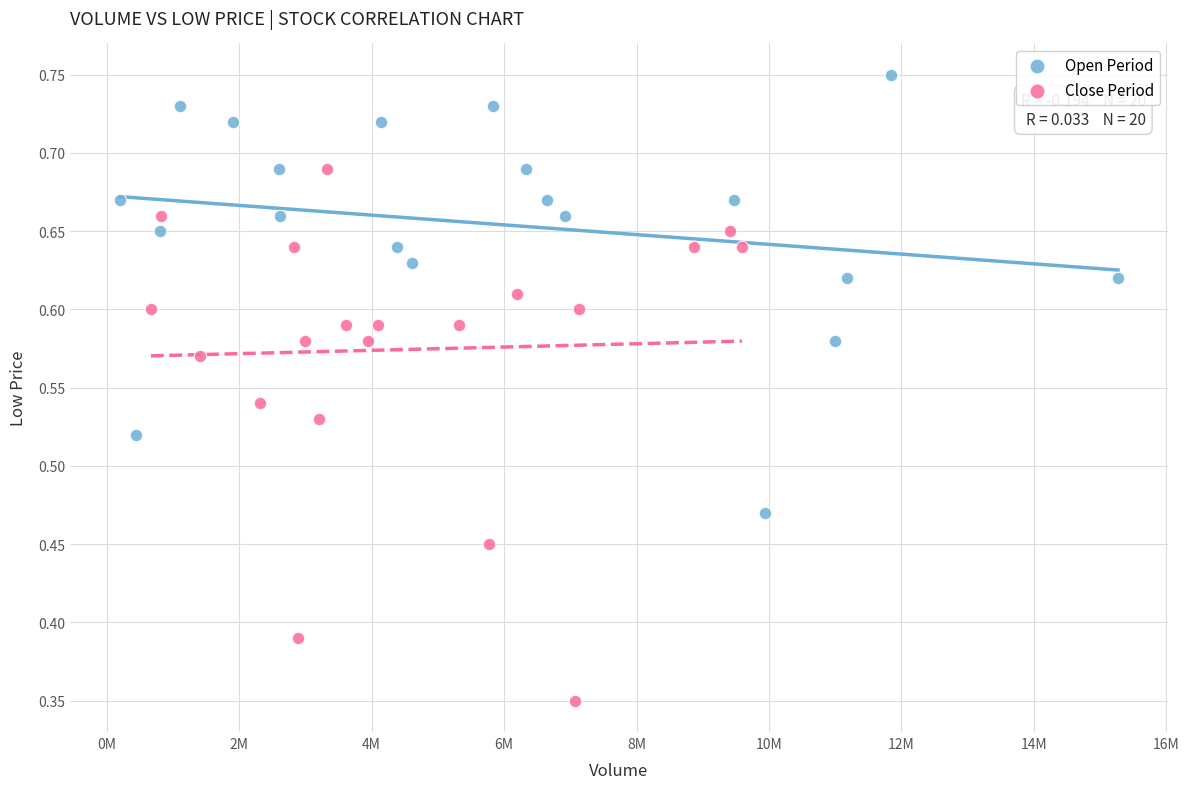

Which series reaches the minimum Y coordinate?

Close Period